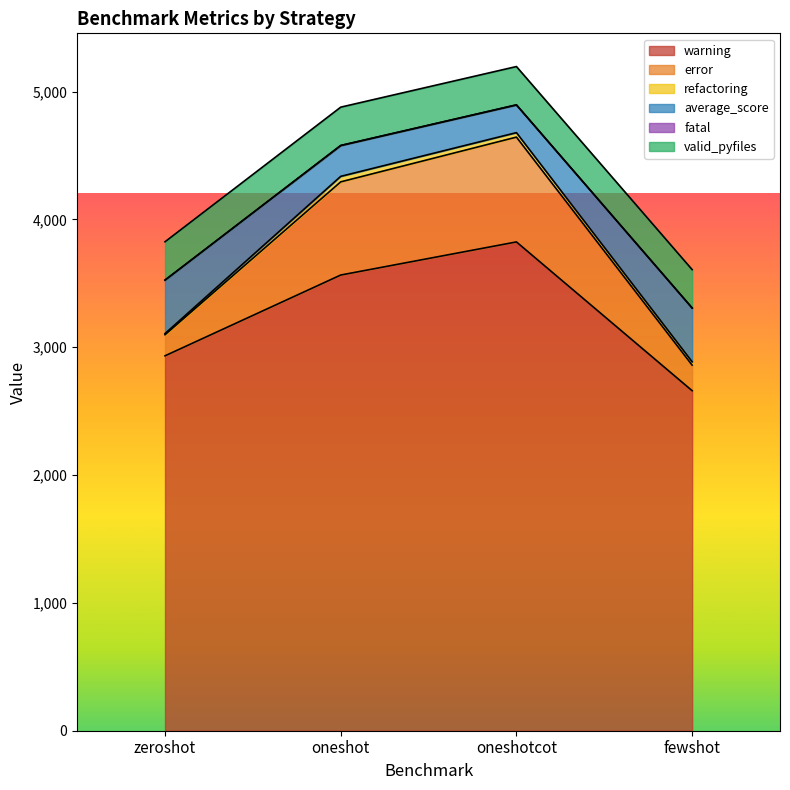

True or false: error has a value of 1934 at fewshot.

False